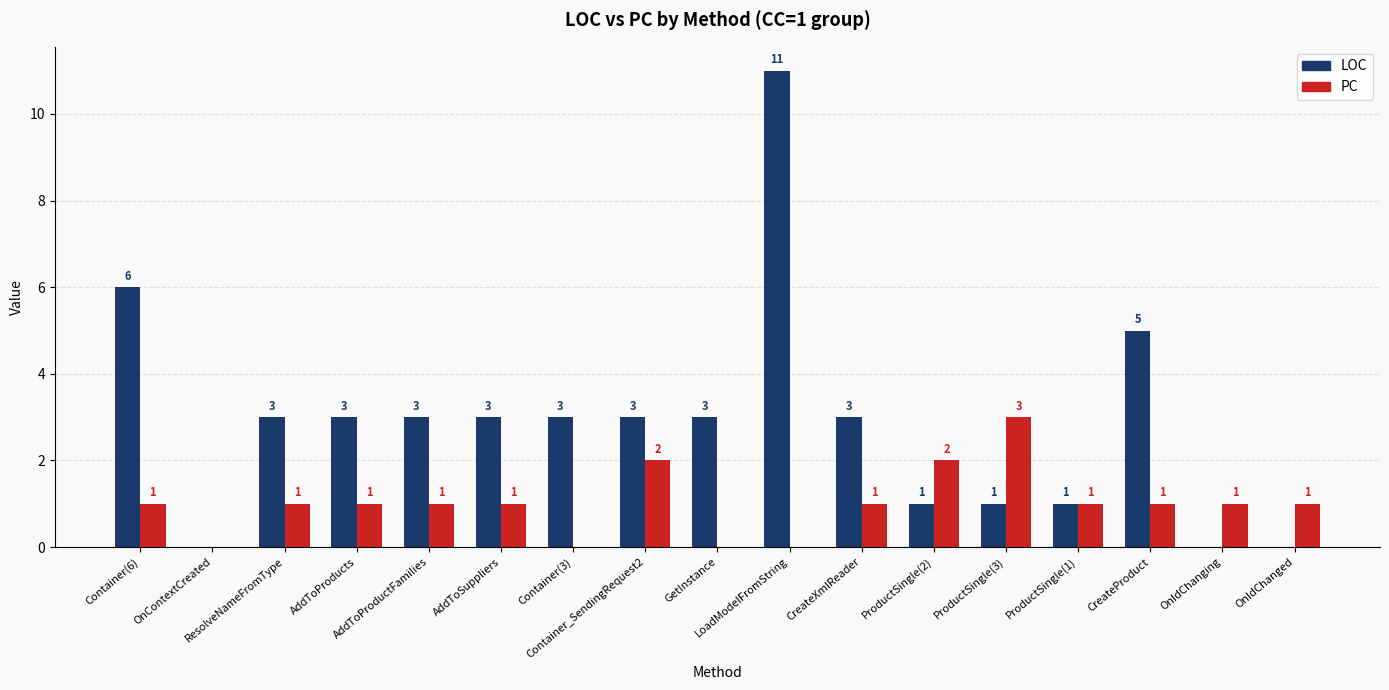

What is the highest value of the LOC series?

11